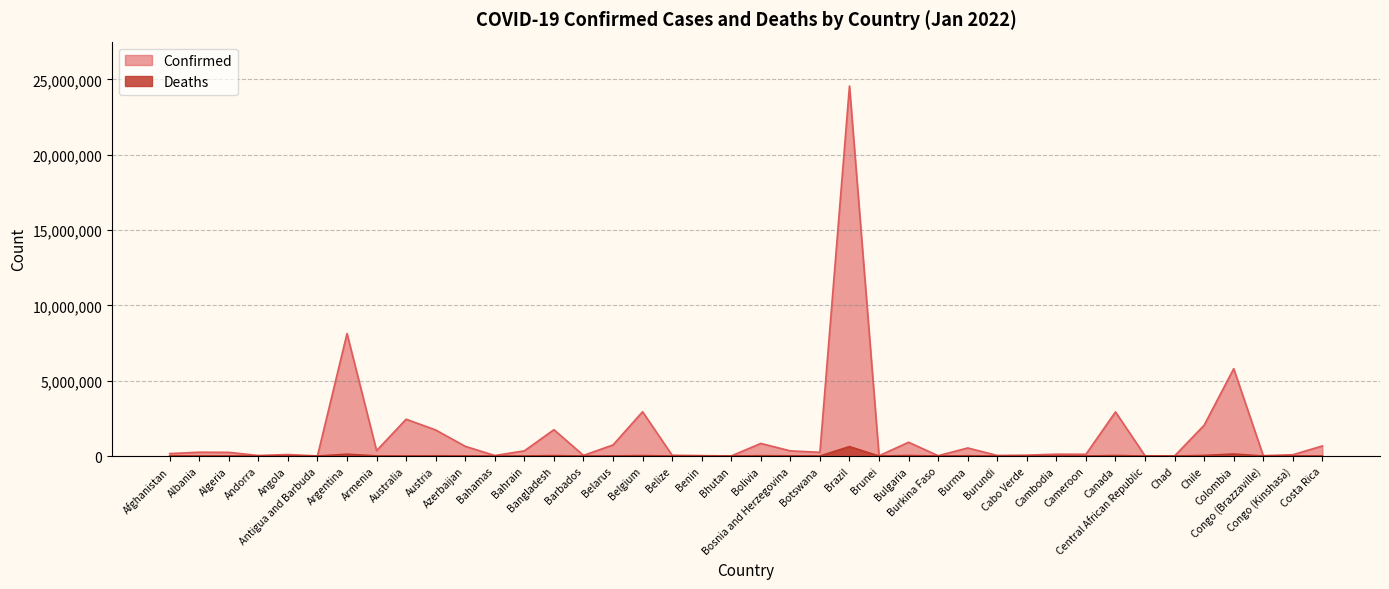

Reading left to right, list all the values displayed in this chart.

Confirmed: 161004	252577	243568	35028	97812	6442	8130023	358218	2442284	1727661	643509	32282	343400	1747331	41355	734078	2939439	49059	26450	4225	835170	341913	245904	24560093	16179	913592	20591	534671	37170	55543	121150	114113	2927234	13840	7075	2045874	5798799	23485	84877	668209
Deaths: 7403	3323	6526	145	1892	126	120019	8035	3403	14042	8664	731	1400	28288	277	5992	28902	624	163	3	20774	14243	2565	624717	98	32939	366	19310	38	393	3015	1867	32601	109	190	39594	133019	371	1278	7505